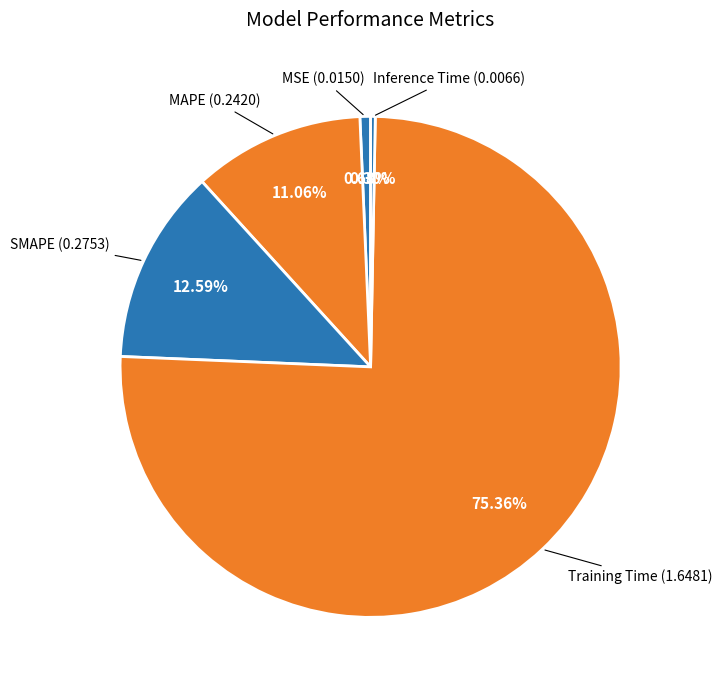

Is it true that Training Time is 75% of the pie?

True